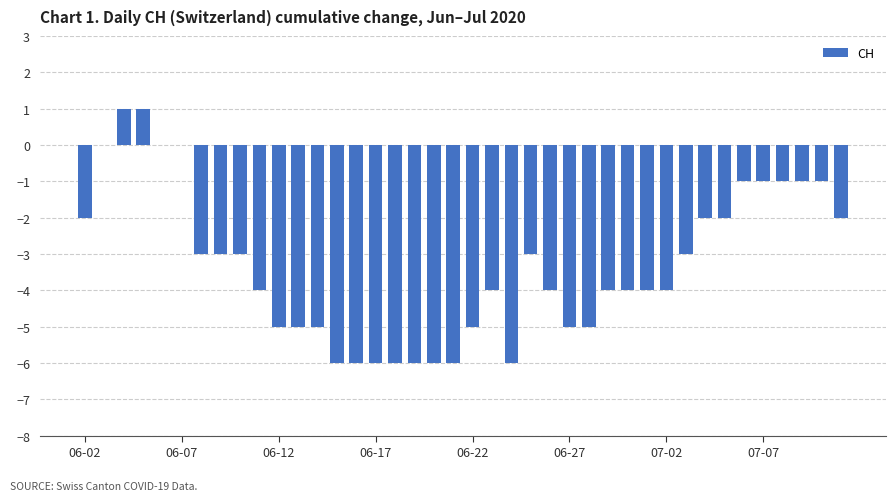

How many series are shown in this chart?

1